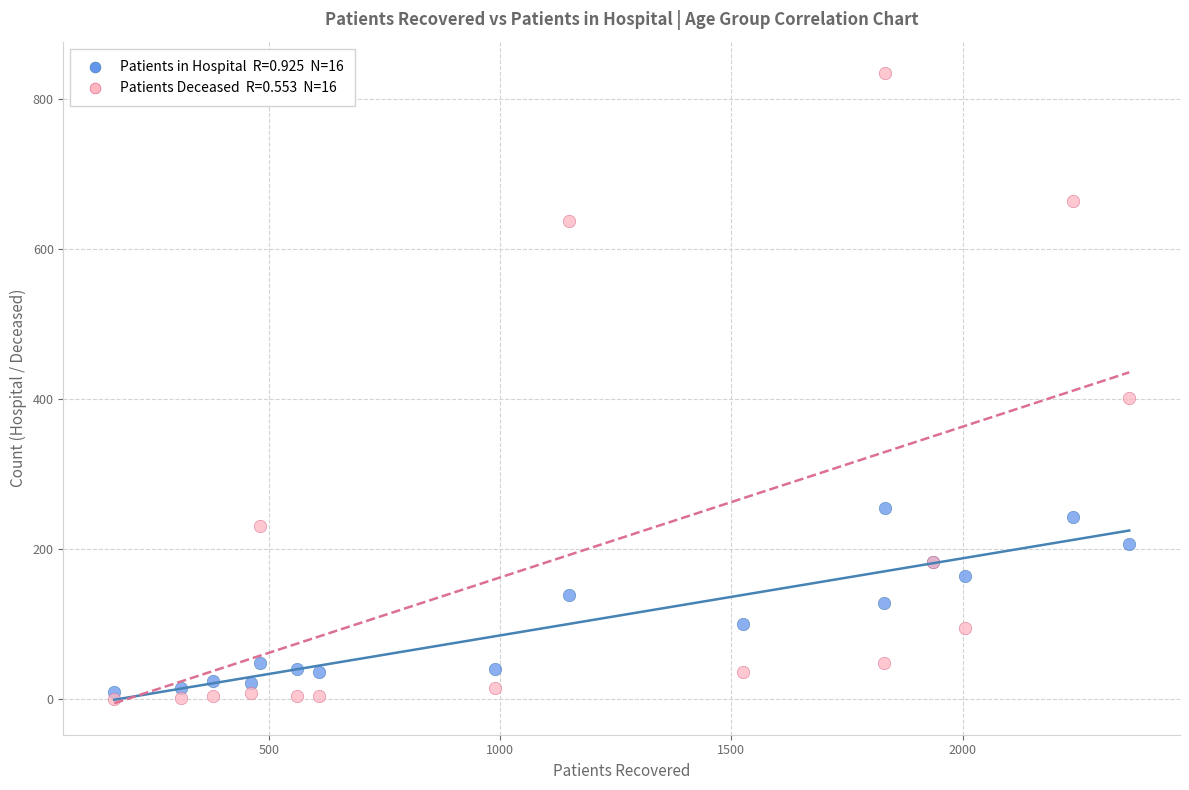

Across all series, what Y value is closest to 417?

401